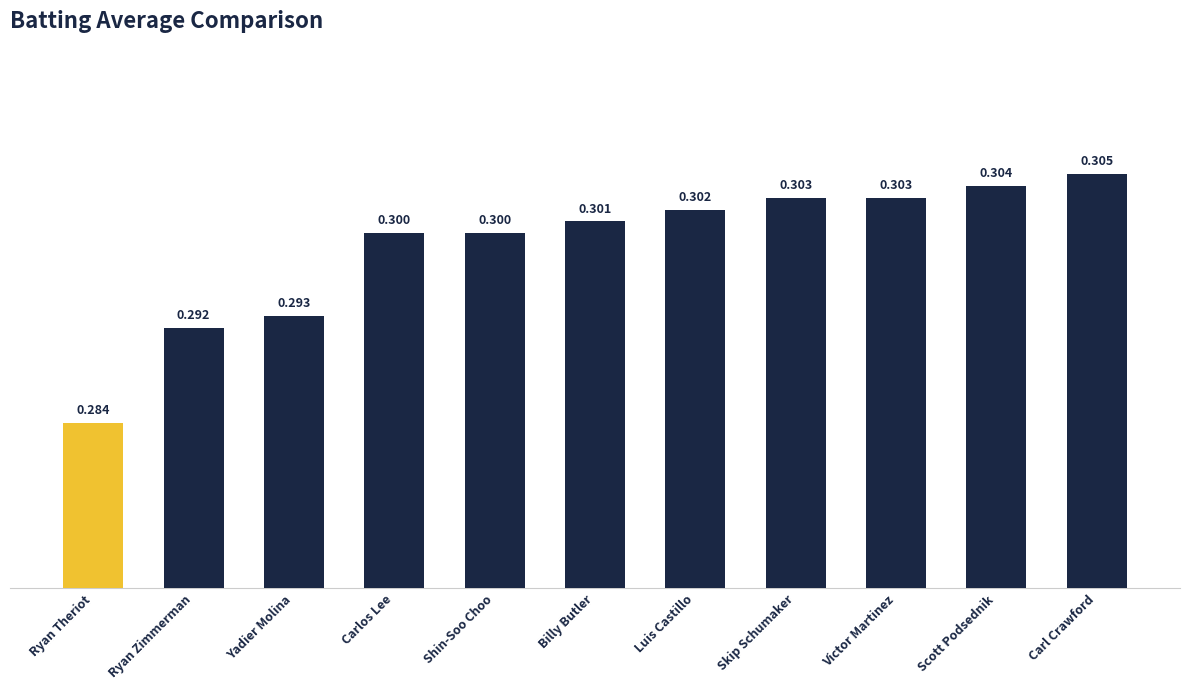

What is the label of the 3rd bar from the right?

Victor Martinez